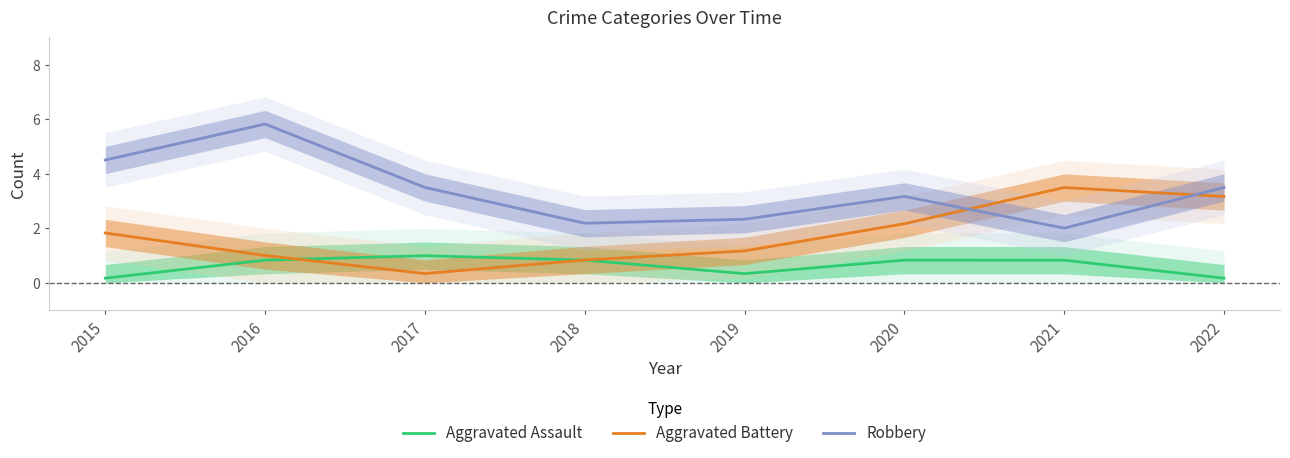

List the labels in order of Aggravated Battery value, largest first.

2021, 2022, 2020, 2015, 2019, 2016, 2018, 2017